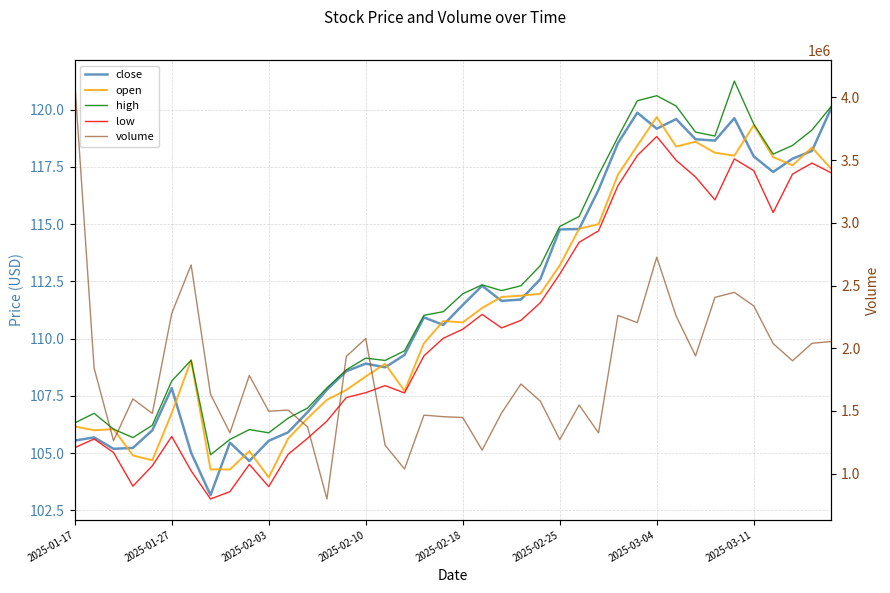

Count the number of categories in the chart.

40